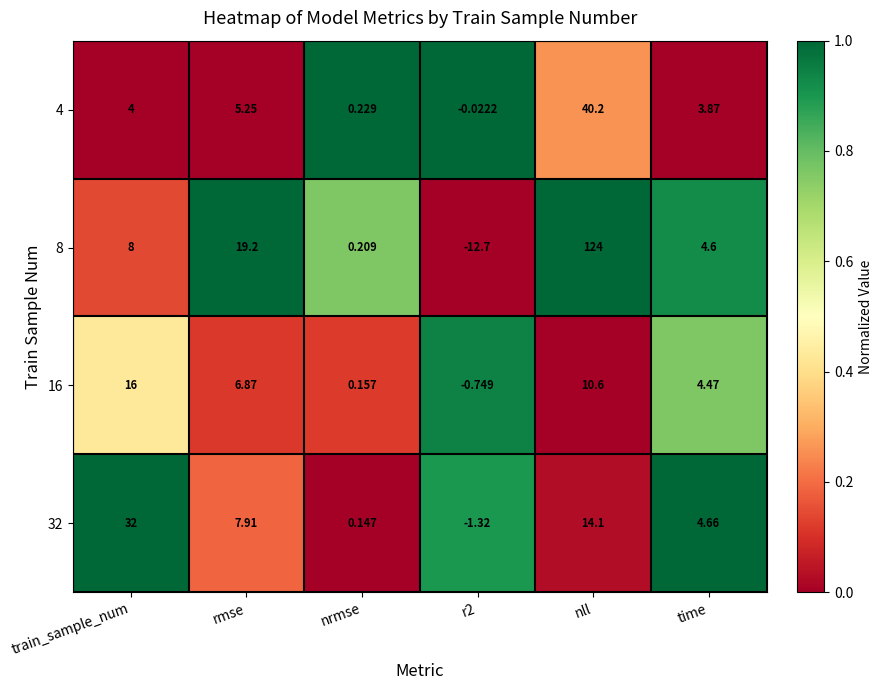

Which series changed the most between train_sample_num and nrmse?

32